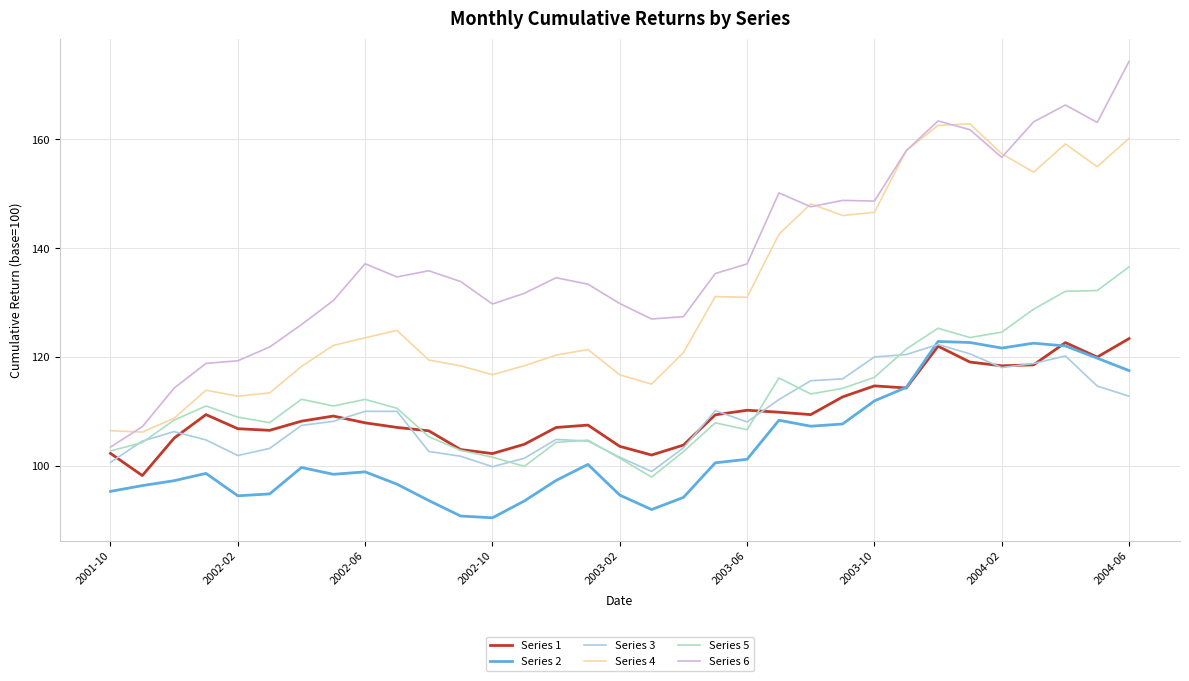

Which series has the largest total across all categories?

Series 6